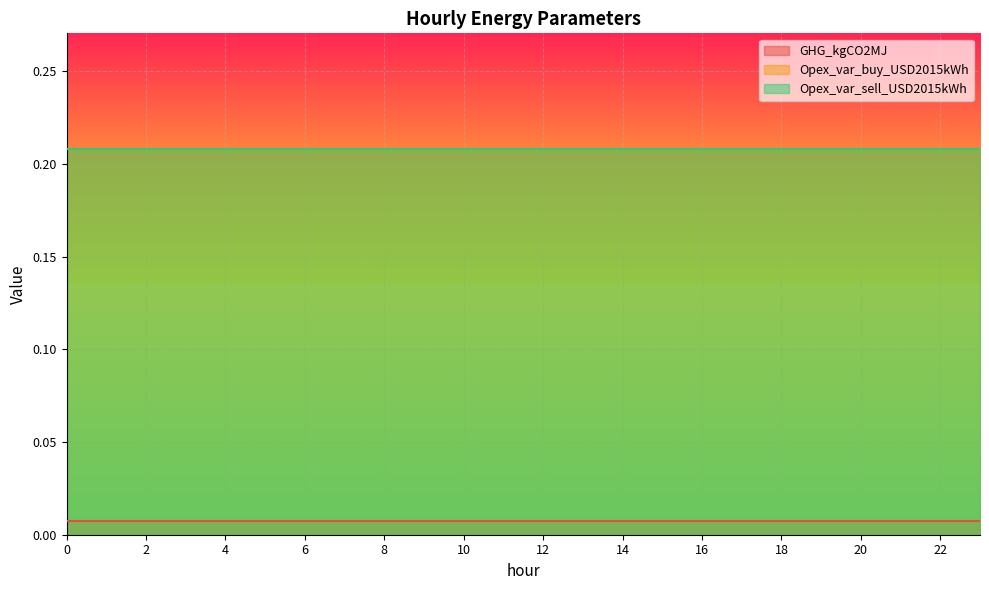

True or false: Opex_var_sell_USD2015kWh and Opex_var_buy_USD2015kWh intersect in this chart.

False